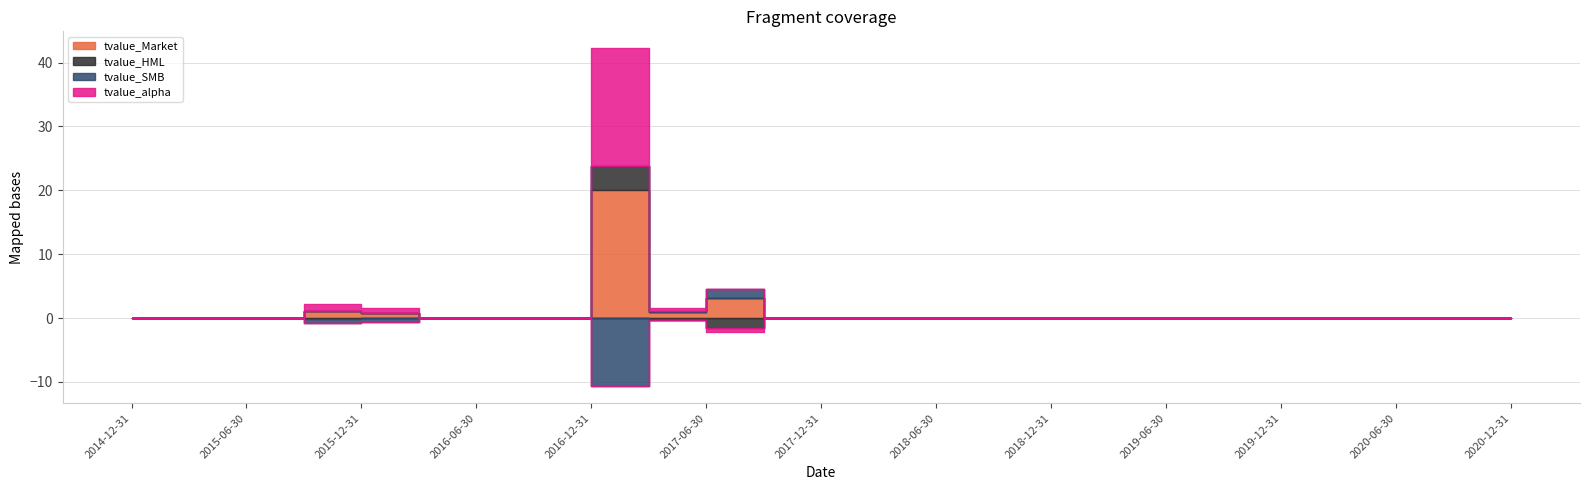

Does the chart display data point markers on the line(s)?

No